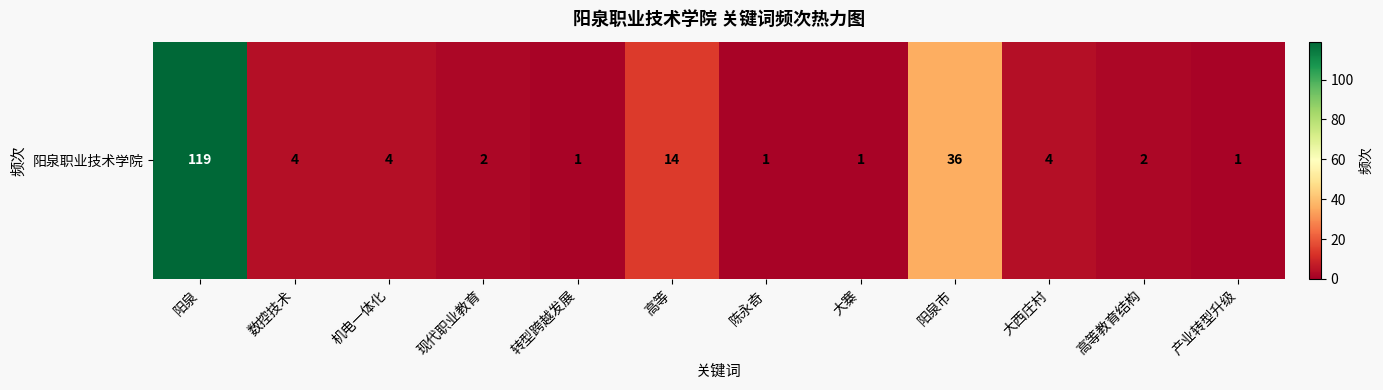

How many data points are less than 4?

6